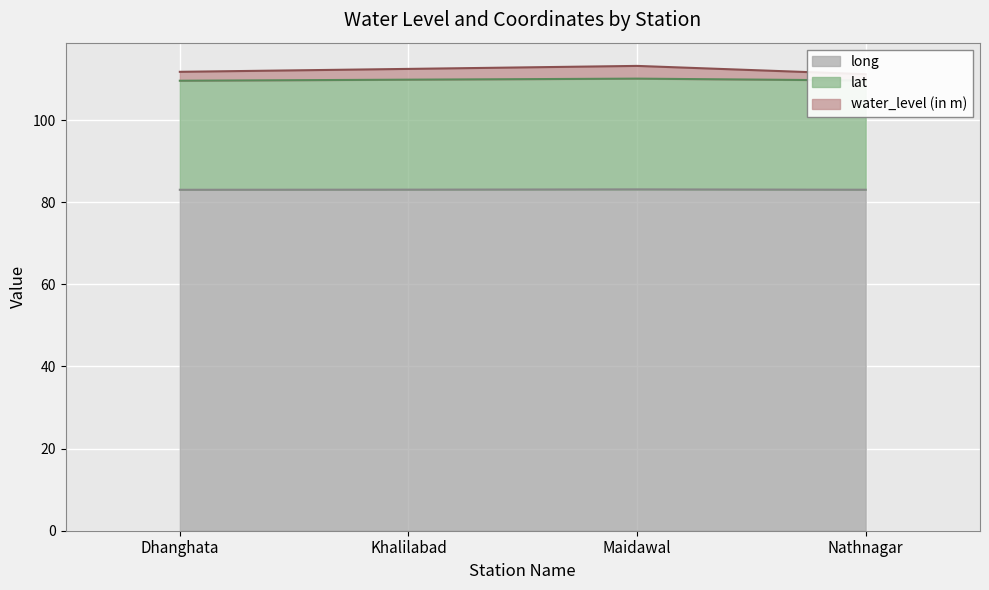

True or false: long and water_level (in m) intersect in this chart.

False